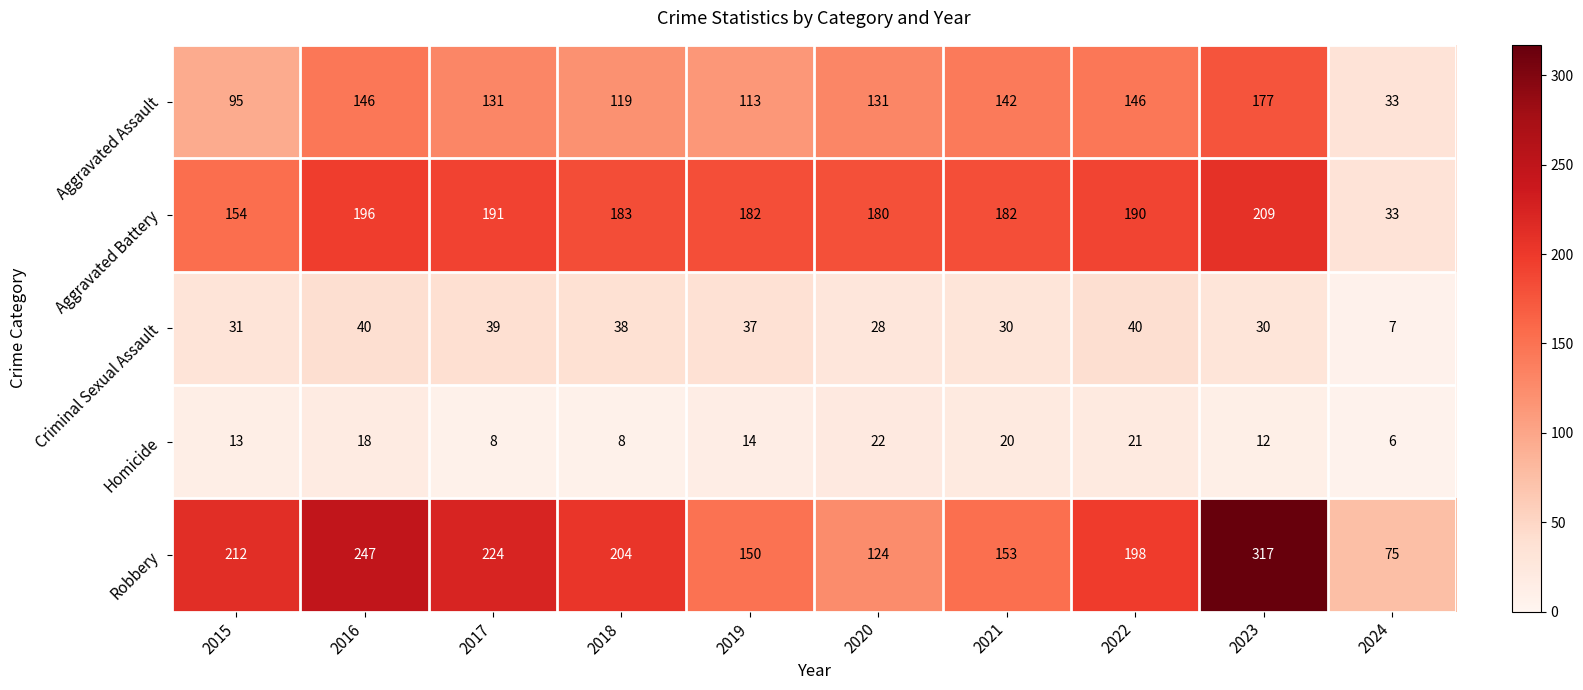

Which series changed the most between 2017 and 2023?

Robbery